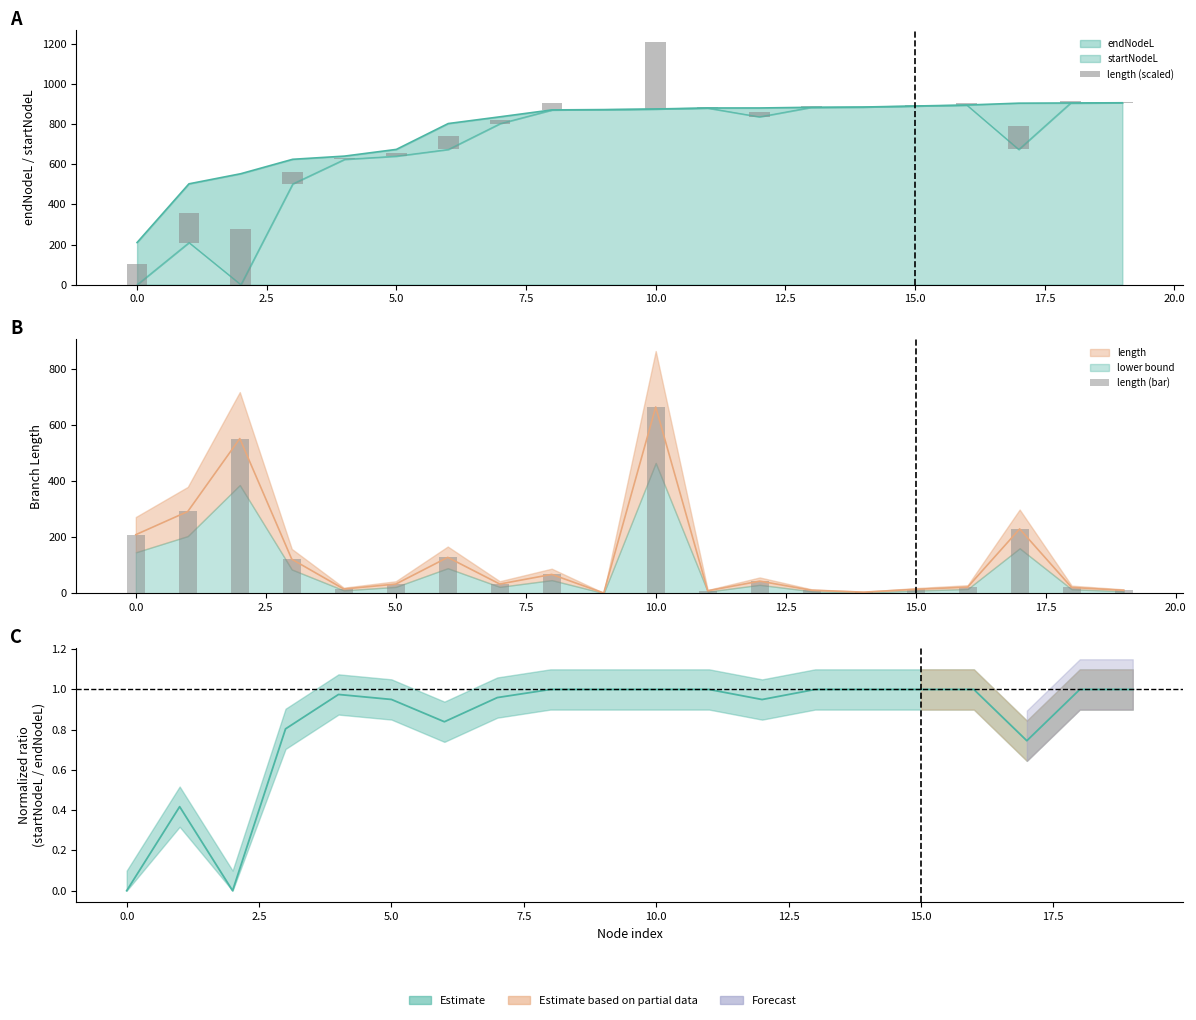

What is the total value across all series at 12.5?

193.3